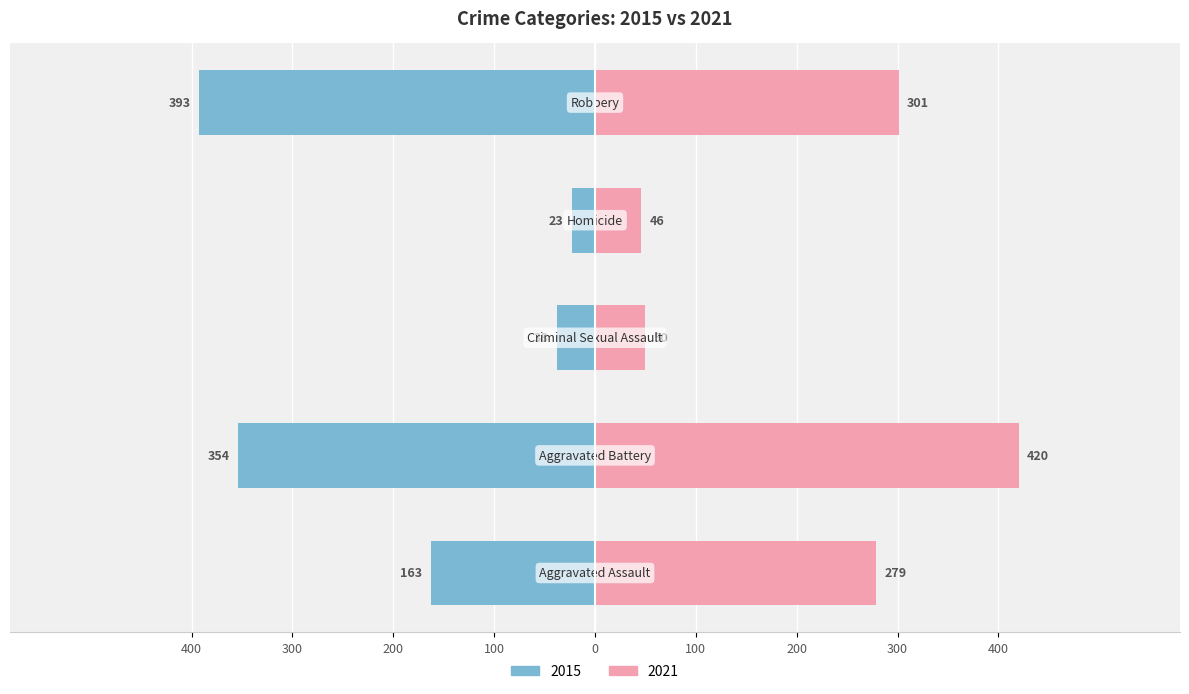

What is the average value?

-194